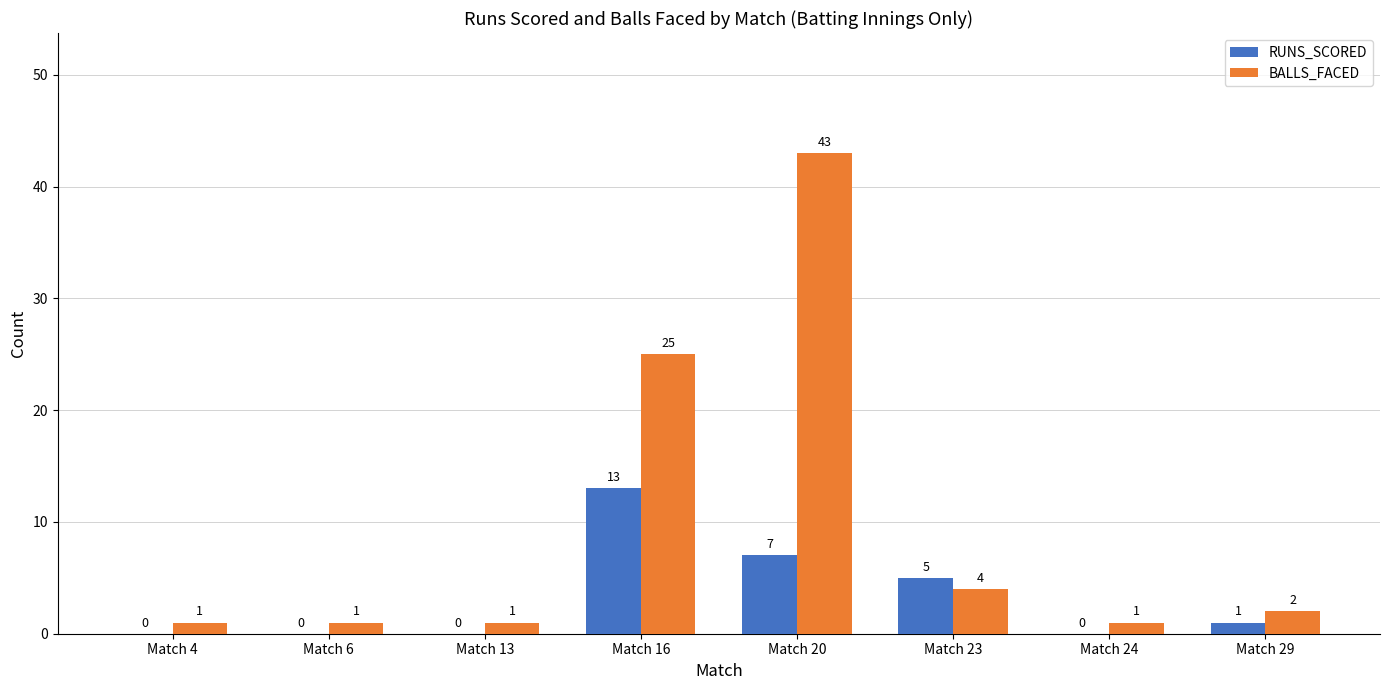

Which category has the highest value in the RUNS_SCORED series?

Match 16